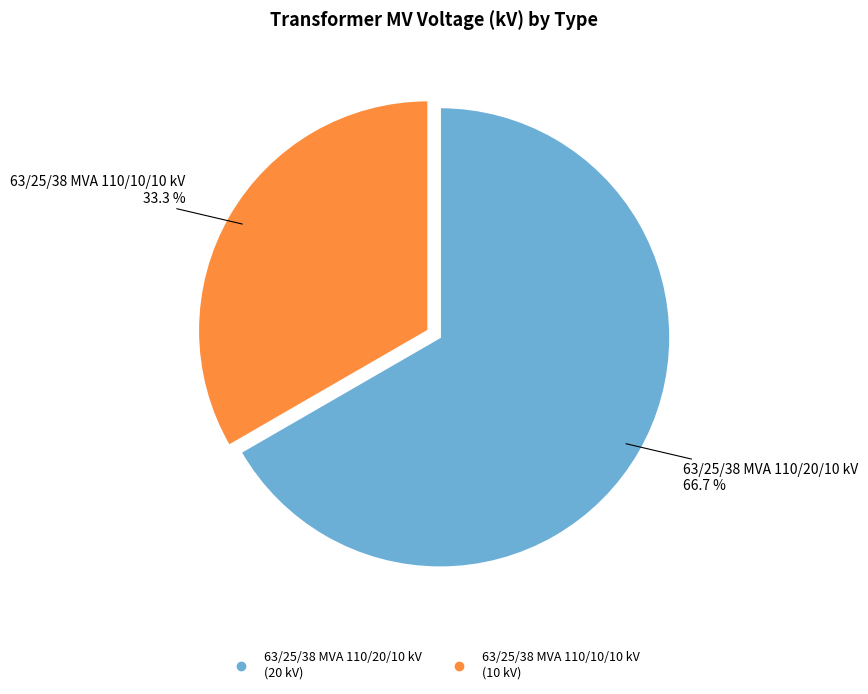

Which has a higher value, 63/25/38 MVA 110/20/10 kV or 63/25/38 MVA 110/10/10 kV?

63/25/38 MVA 110/20/10 kV